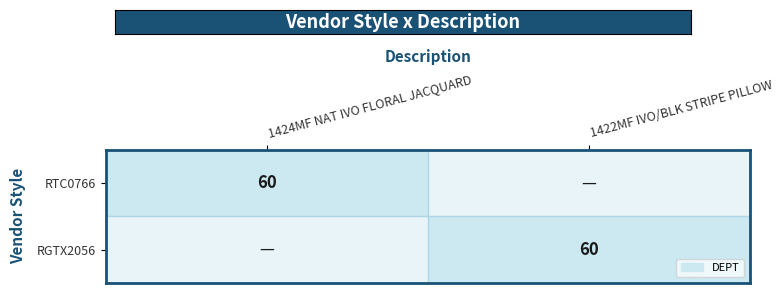

The RGTX2056 series shows 60 at 1422MF IVO/BLK STRIPE PILLOW. True or false?

True